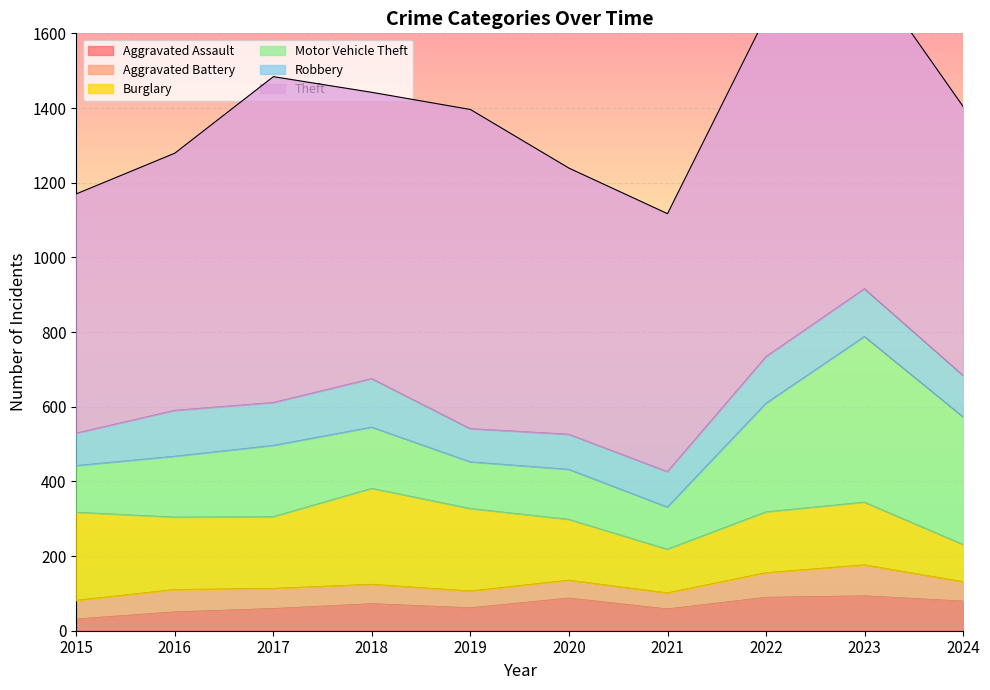

What is the smallest value displayed?

31